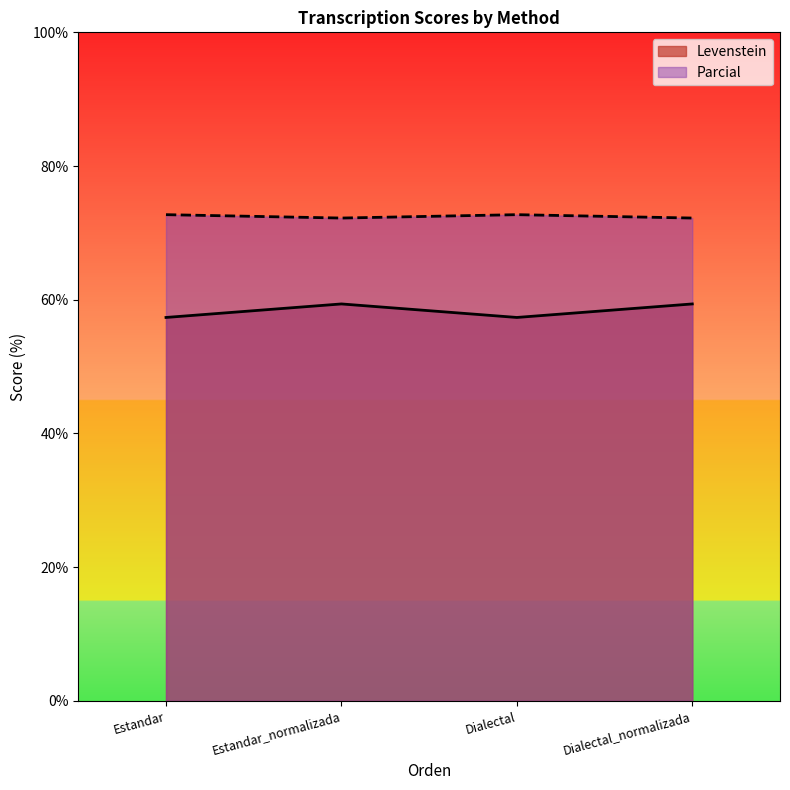

True or false: Levenstein and Parcial intersect in this chart.

False